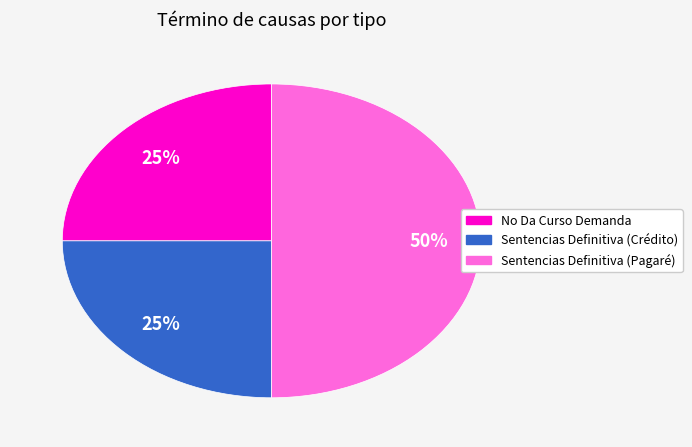

Does No Da Curso Demanda represent more than half of the total?

No